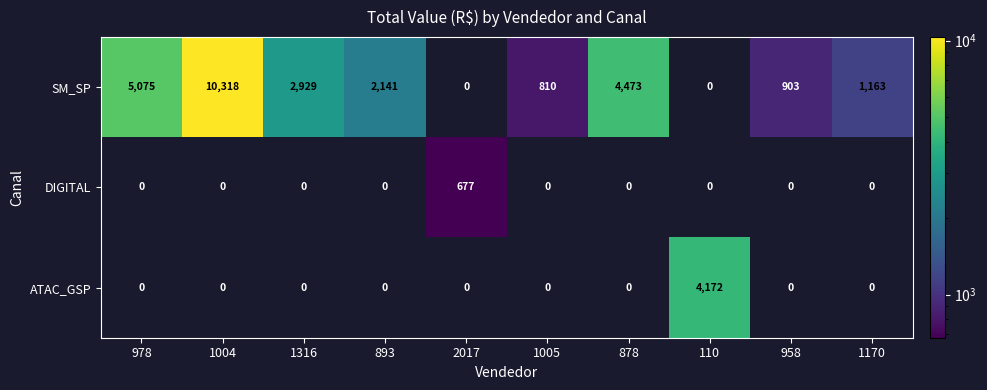

What is the spread (max minus min) of values at 1316?

2929